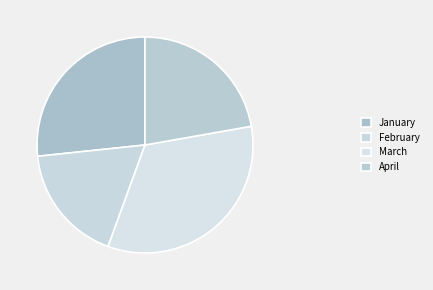

True or false: February accounts for 18% of the total.

True